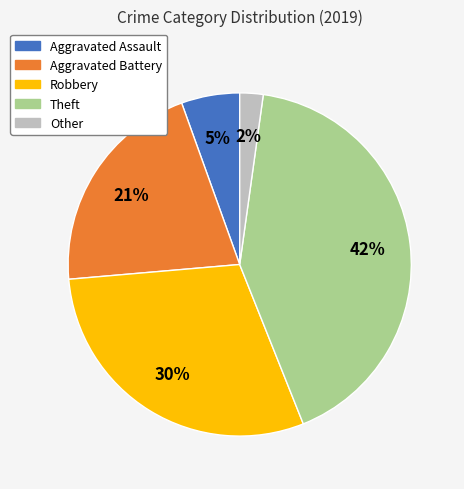

What percentage is the Aggravated Battery slice, to the nearest percent?

21%